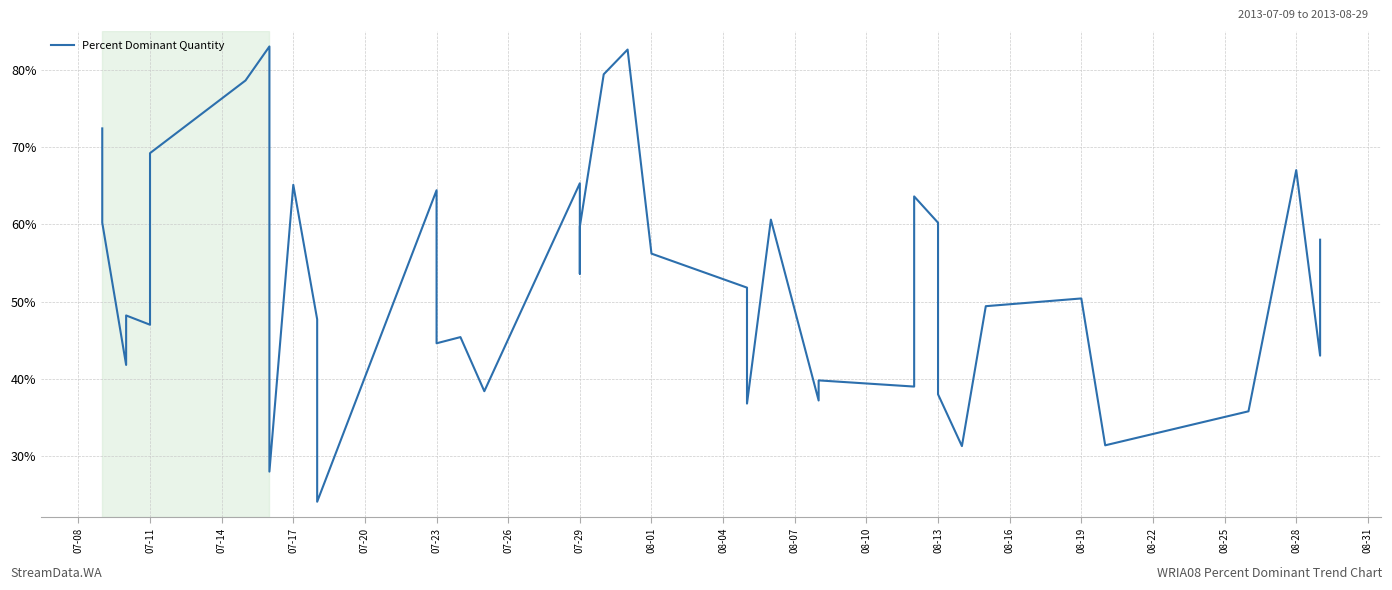

How many interior local valleys (lower than both neighbors) does the data have?

13